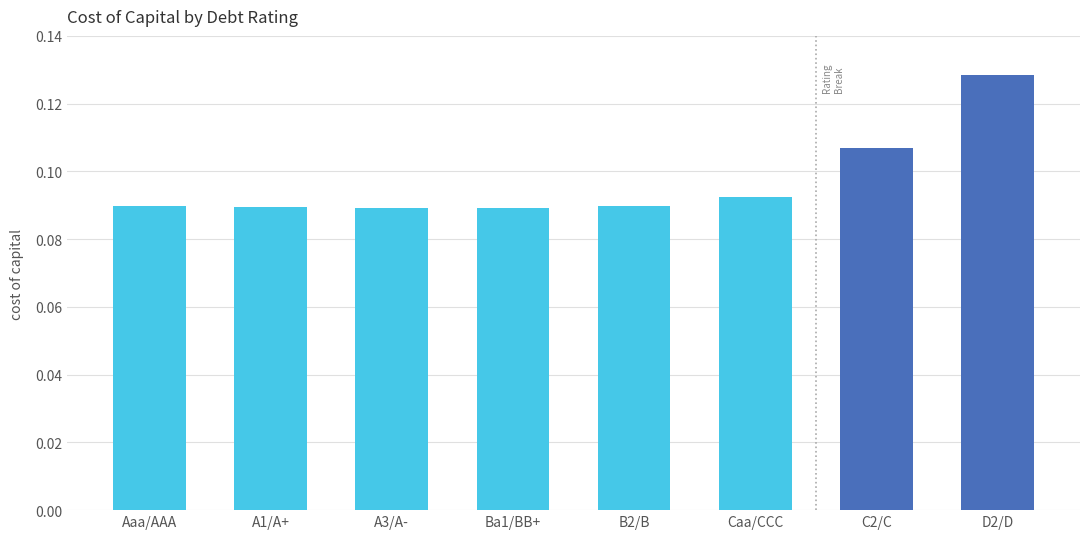

Which has a higher value, A1/A+ or D2/D?

D2/D